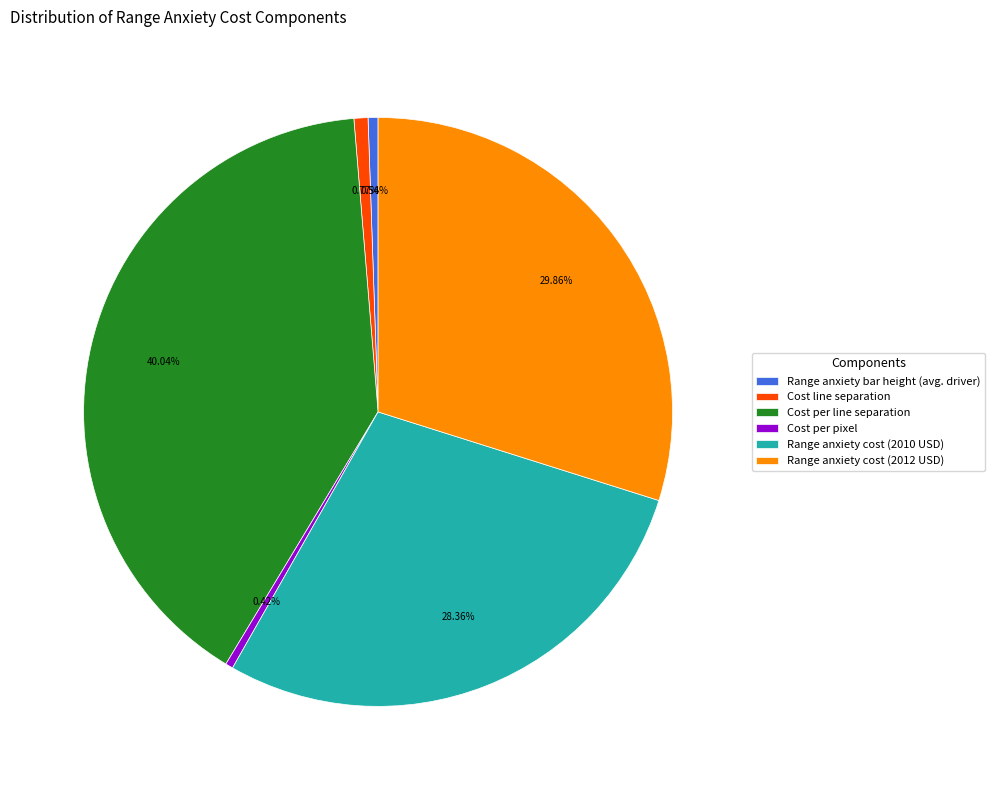

To the nearest percent, what percentage of the pie is Range anxiety cost (2010 USD)?

28%